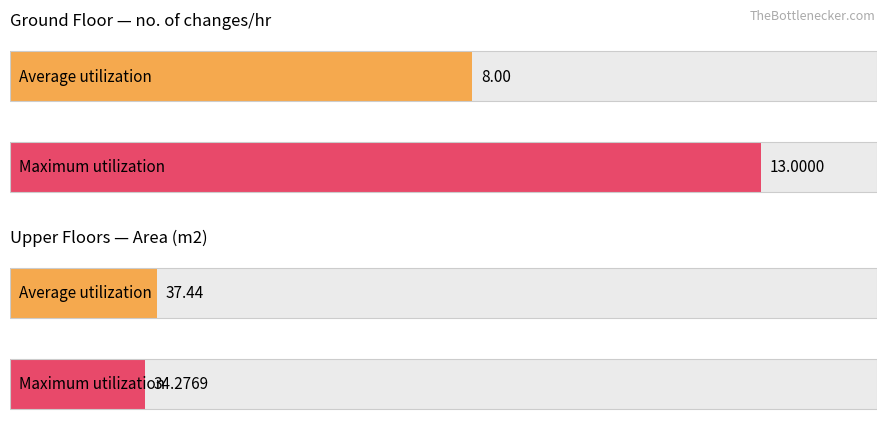

Which series has the widest spread of values?

Average utilization